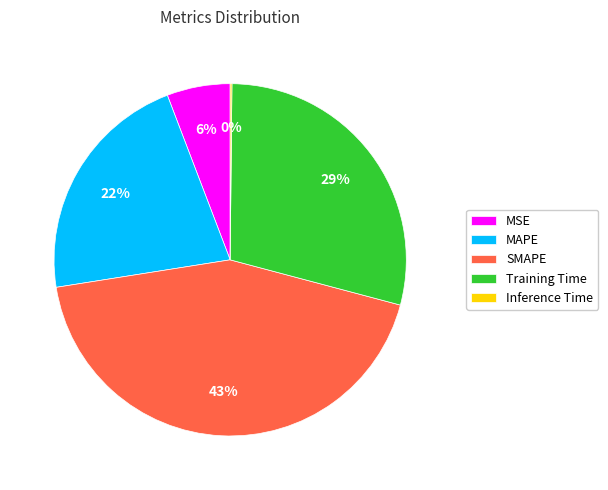

To the nearest percent, what percentage of the pie is Training Time?

29%